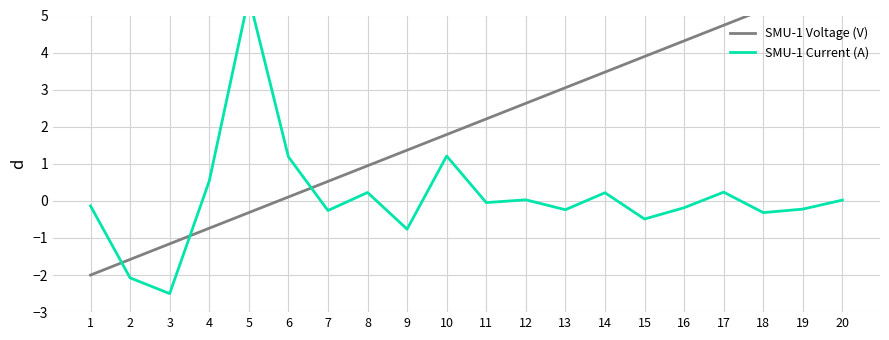

The value of SMU-1 Current (A) at 17 is 0.2. True or false?

True